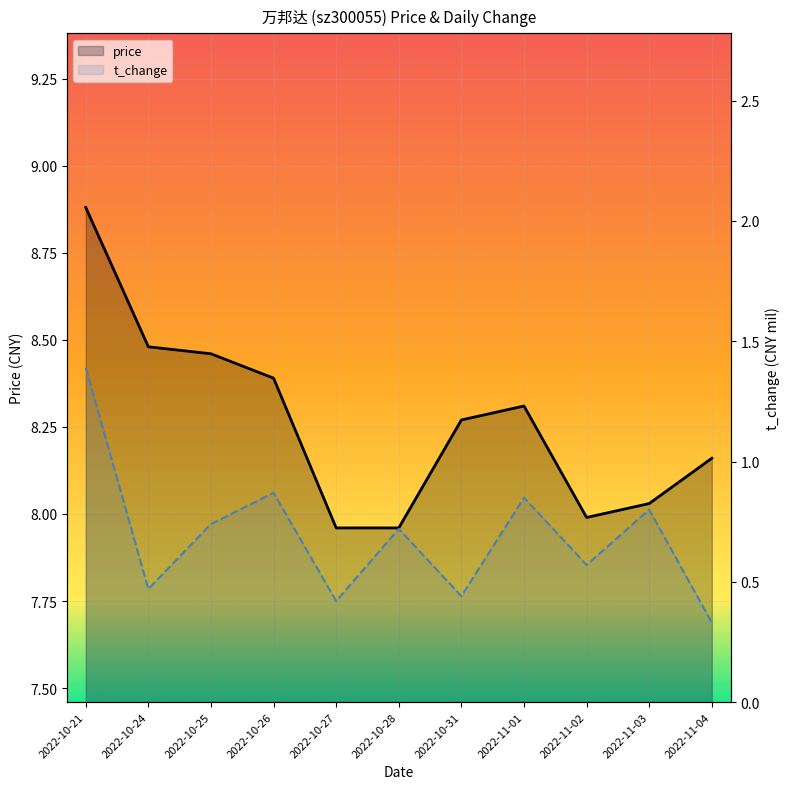

True or false: t_change and price cross at least once.

False